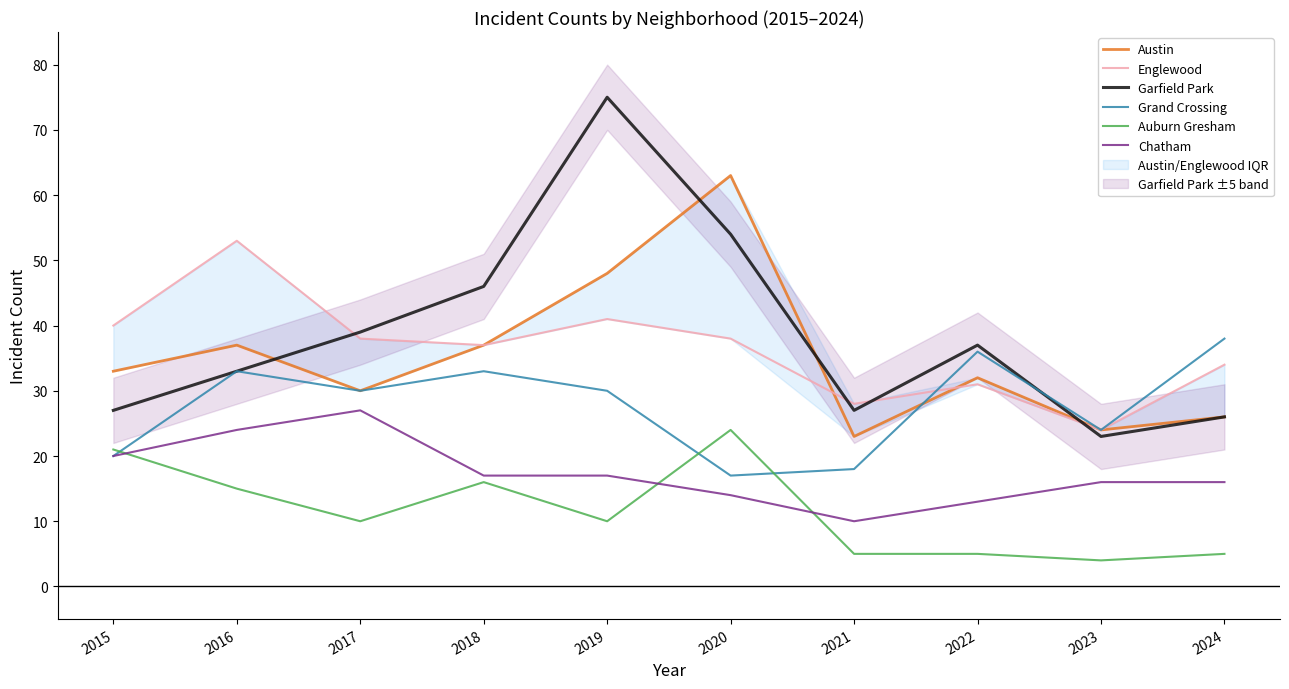

Which series has the largest range (max minus min)?

Garfield Park